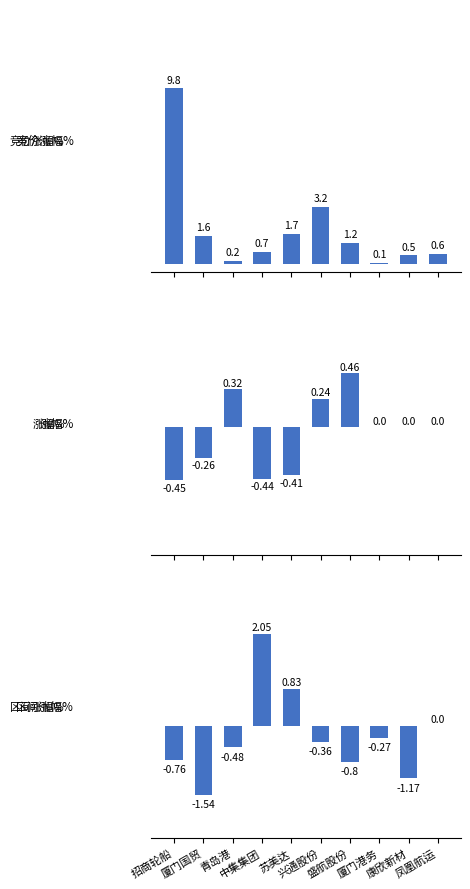

What is the maximum value shown in the chart?

9.8